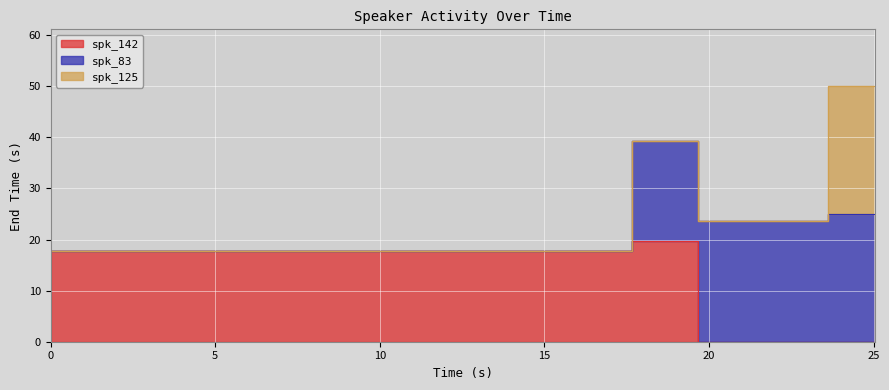

Which series has the largest range (max minus min)?

spk_125